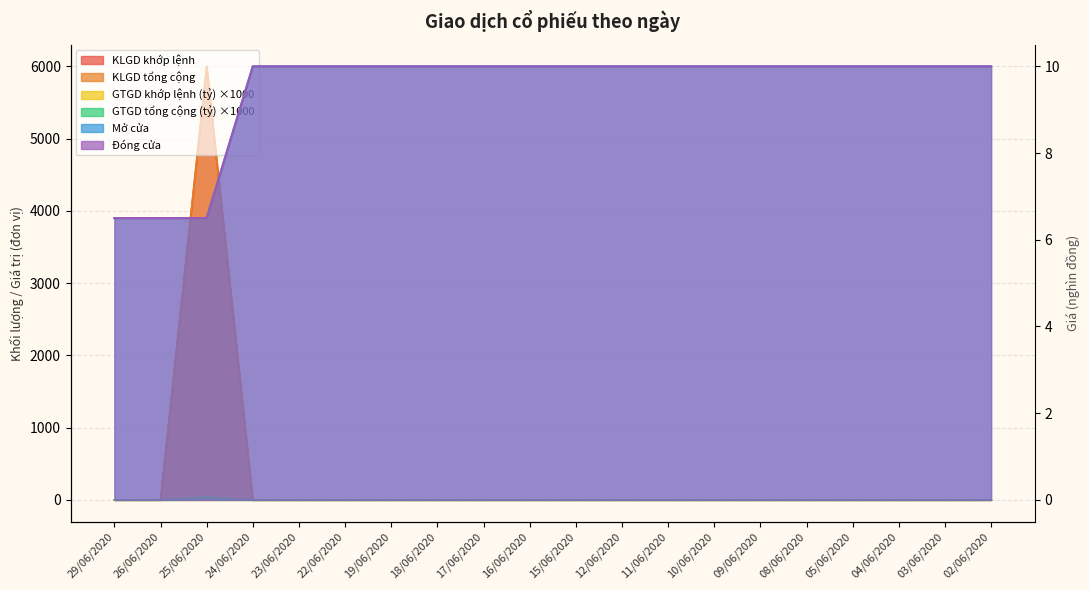

Is it true that KLGD khớp lệnh equals -2836.0 at 17/06/2020?

False